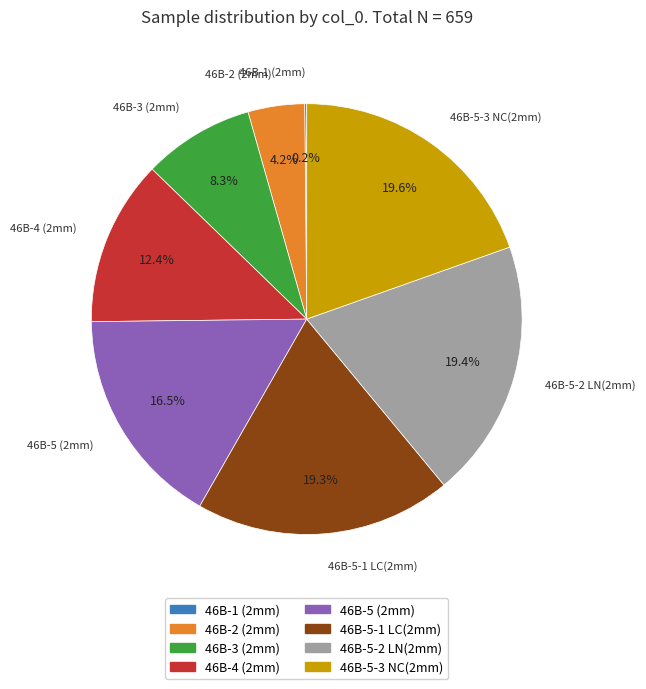

Is there any slice that represents more than half of the pie?

No